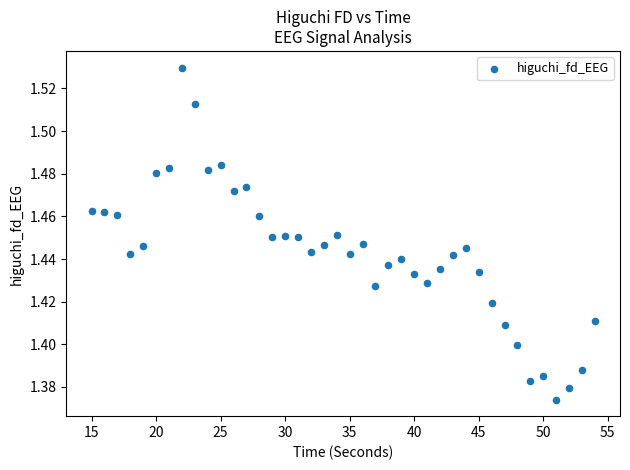

What is the range of X values (max minus min)?

39.0